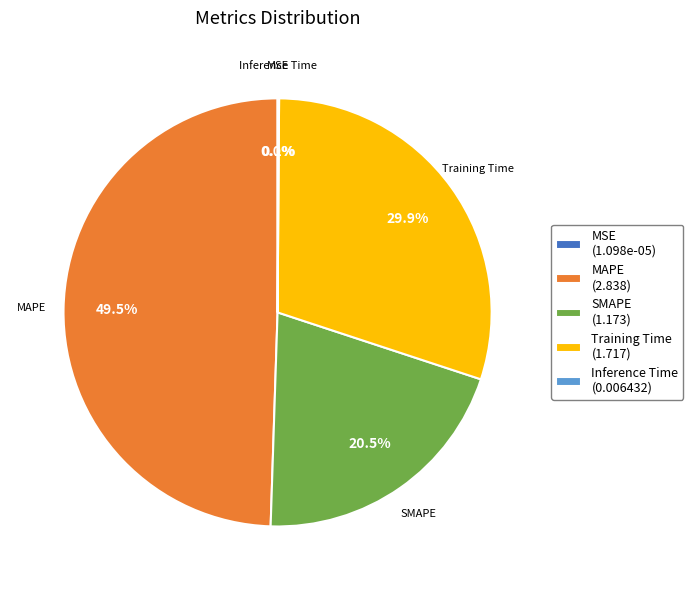

What portion of the pie excludes SMAPE?

79.5%